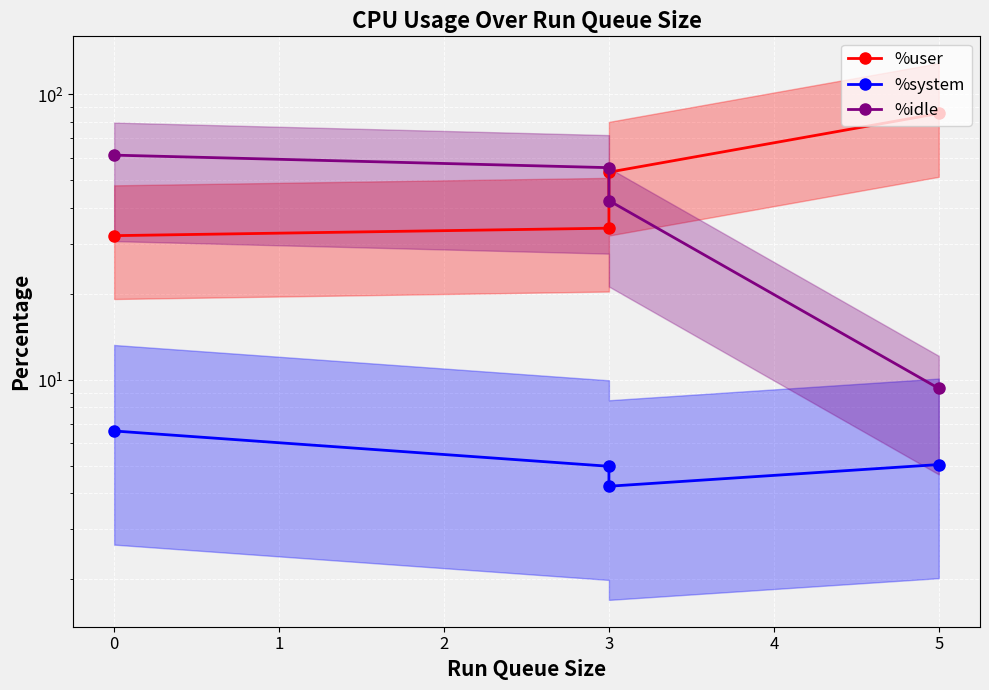

Which has a higher value, 3 or 0?

3